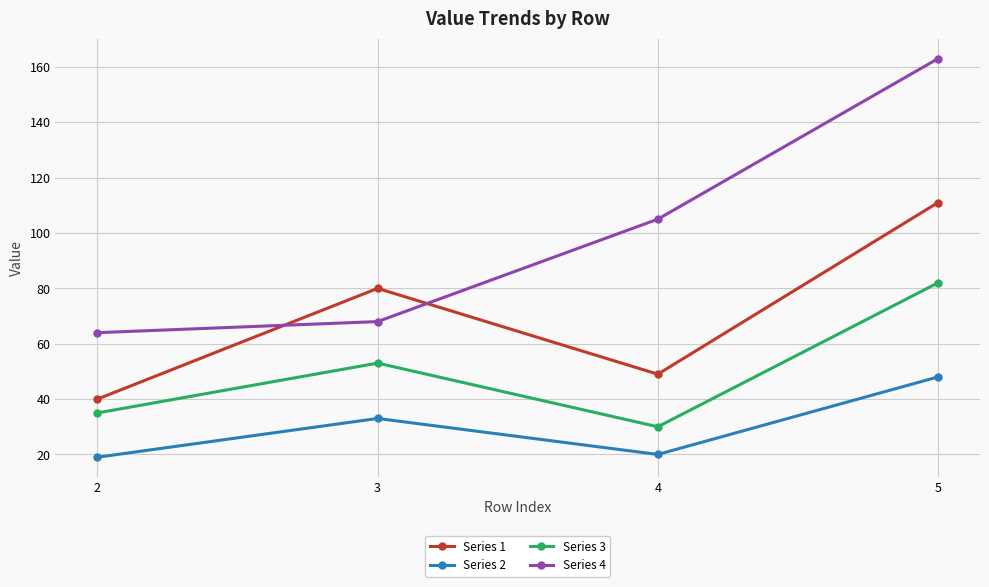

How many interior local valleys does the Series 2 series have?

1